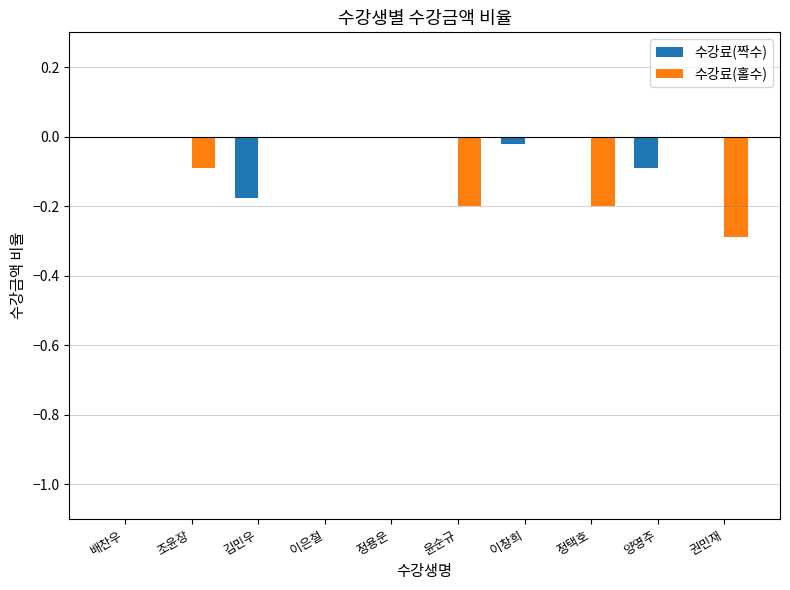

What is the sum of all 수강료(짝수) values?

-0.3